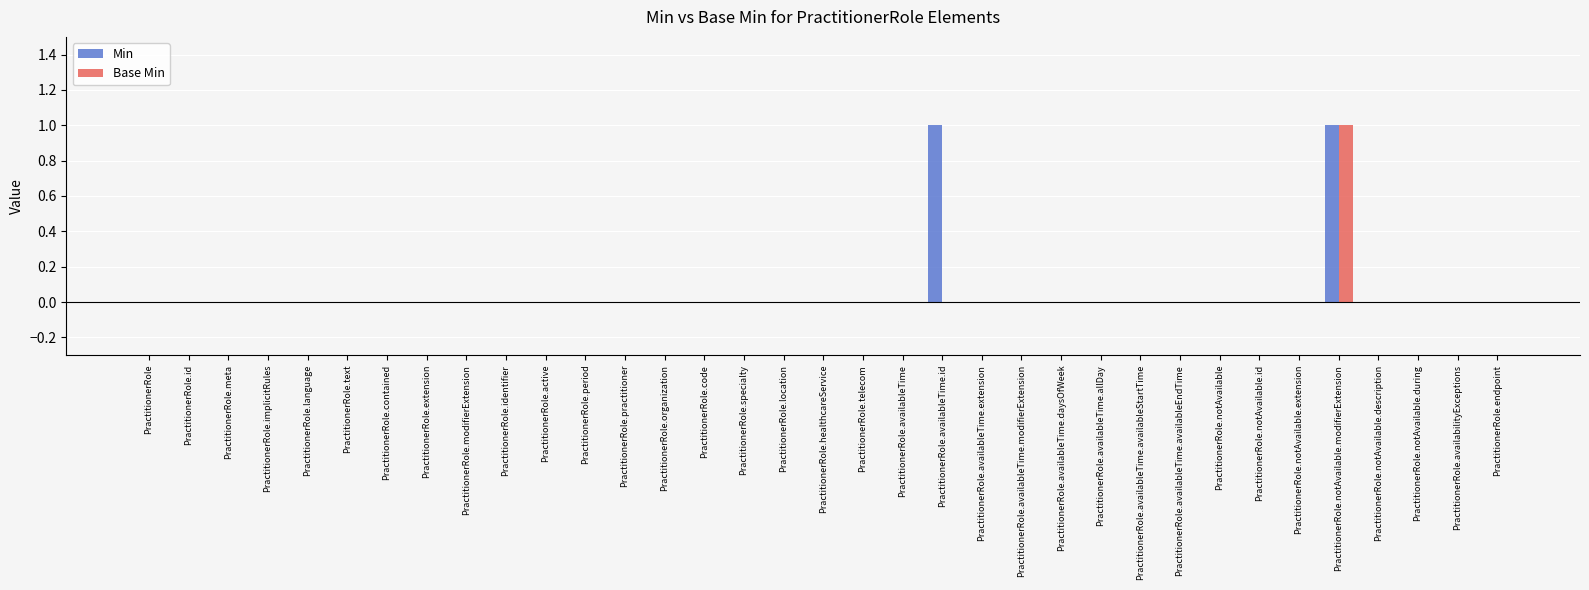

Reading left to right, what are all the values shown in this chart?

Min: 0	0	0	0	0	0	0	0	0	0	0	0	0	0	0	0	0	0	0	0	1	0	0	0	0	0	0	0	0	0	1	0	0	0	0
Base Min: 0	0	0	0	0	0	0	0	0	0	0	0	0	0	0	0	0	0	0	0	0	0	0	0	0	0	0	0	0	0	1	0	0	0	0